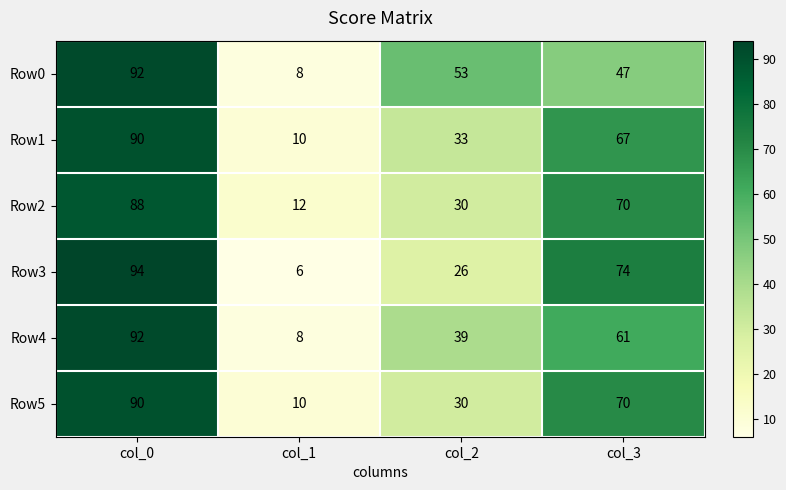

List the labels in order of Row2 value, largest first.

col_0, col_3, col_2, col_1